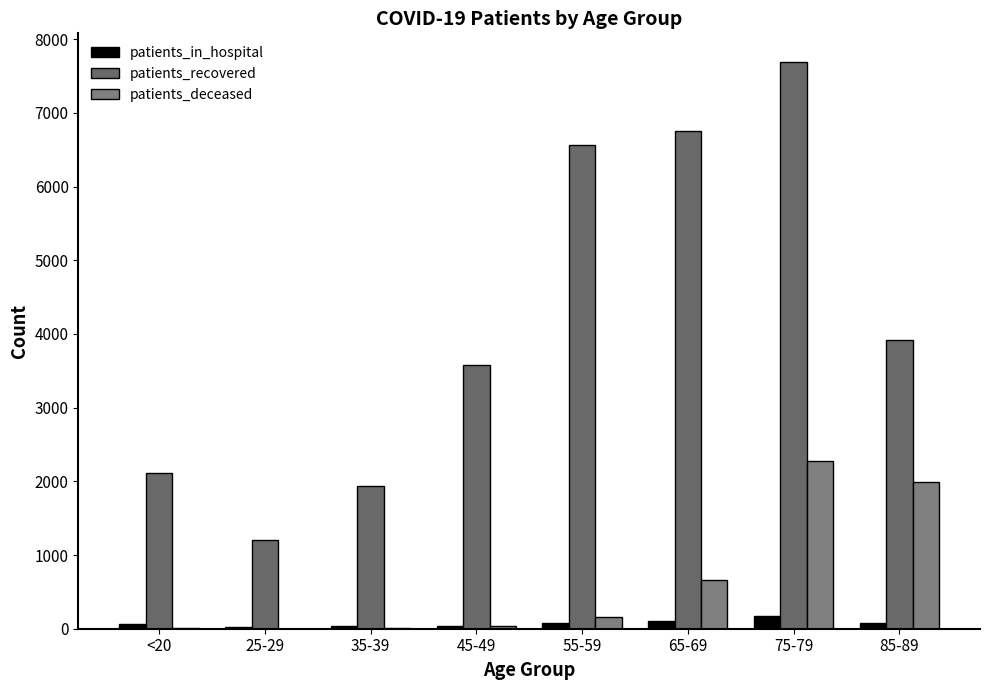

Which series changed the most between 75-79 and 85-89?

patients_recovered